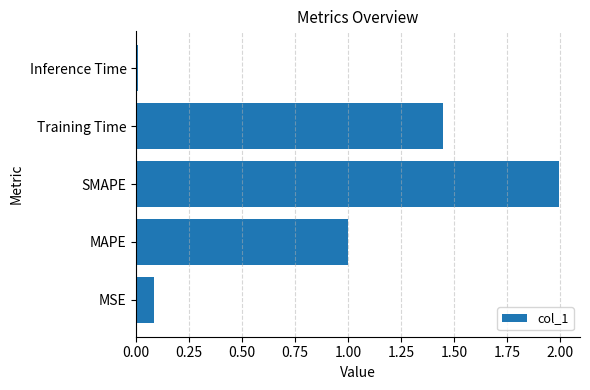

Rank the categories by value from lowest to highest.

Inference Time, MSE, MAPE, Training Time, SMAPE